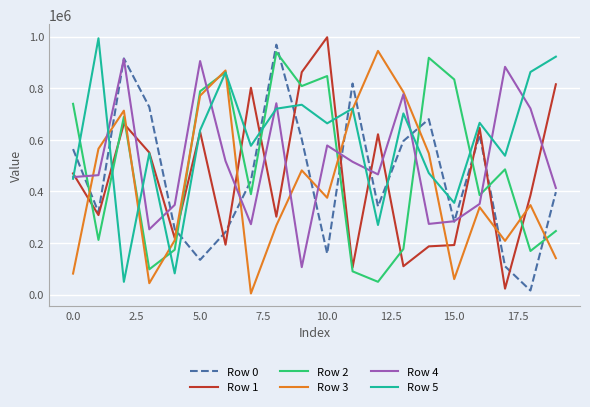

Which series has the largest total across all categories?

Row 5